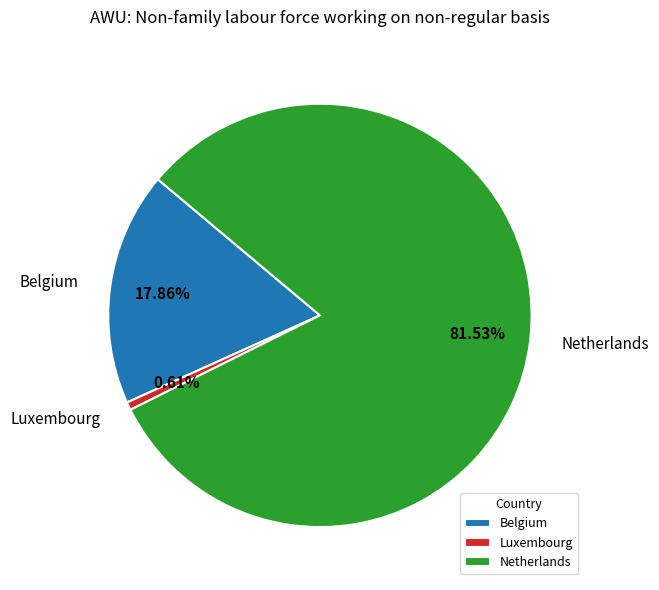

To the nearest percent, what is the average slice percentage?

33%